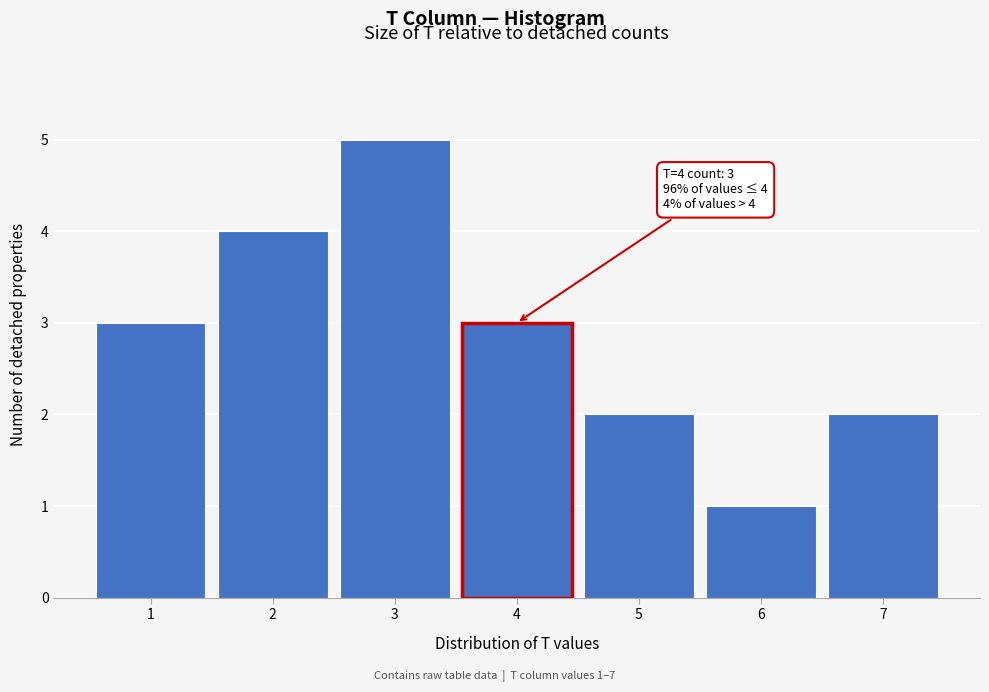

Reading left to right, extract all data points from this chart.

1=3	2=4	3=5	4=3	5=2	6=1	7=2